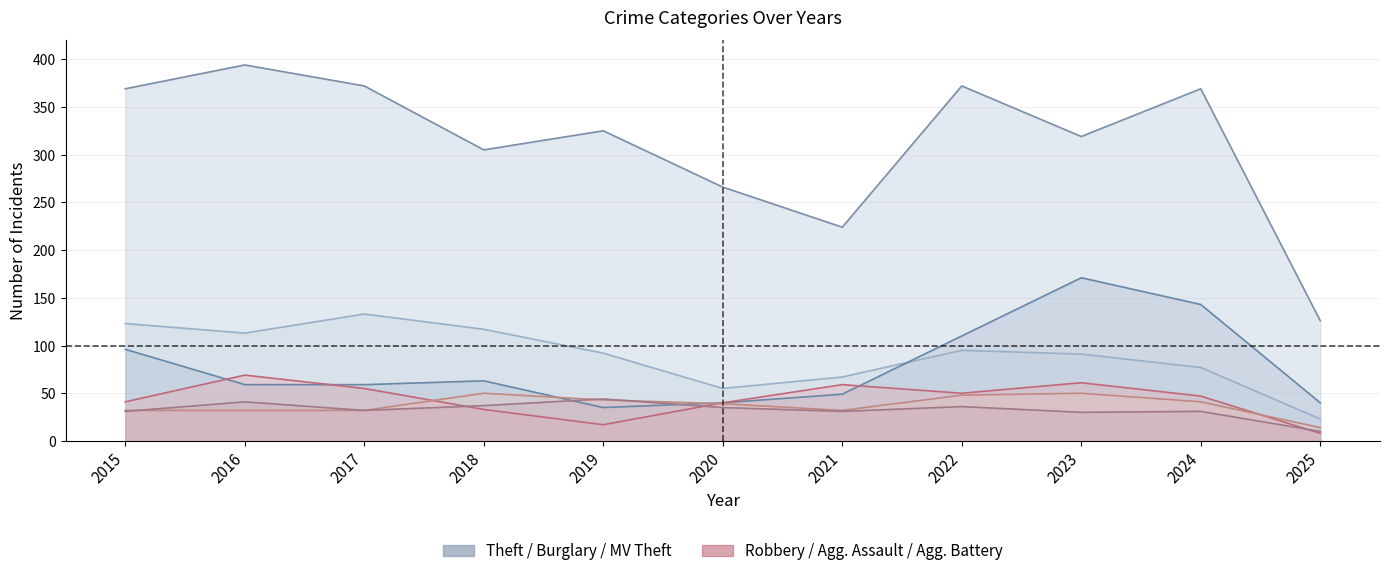

True or false: Motor Vehicle Theft and Robbery intersect in this chart.

True